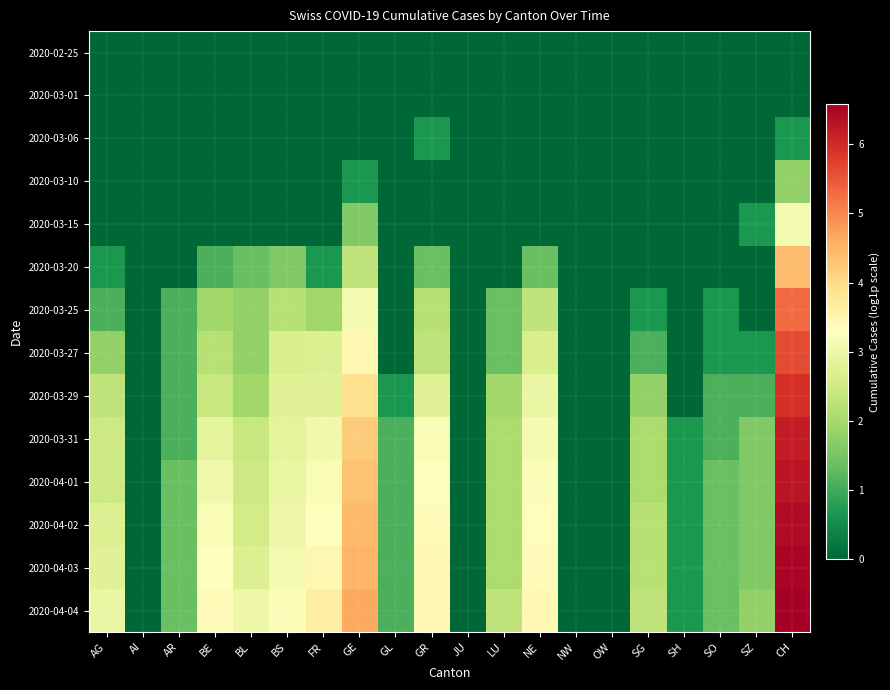

What is the total value across all series at LU?

15.3